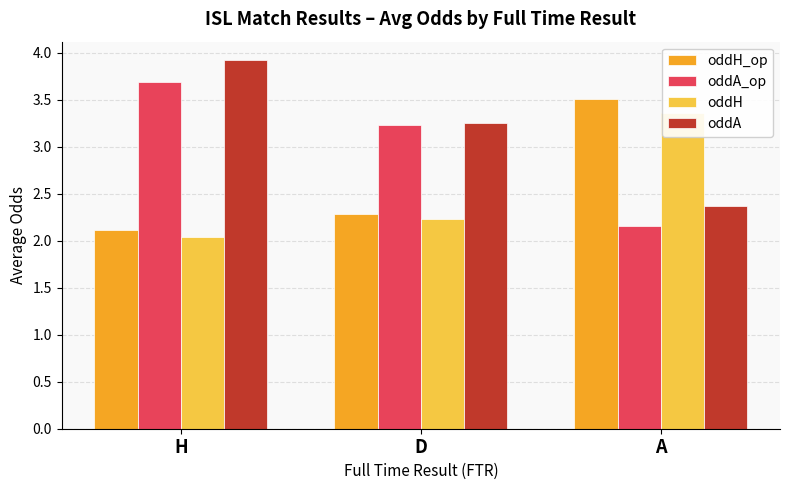

Where does the oddA series first go above 3?

H